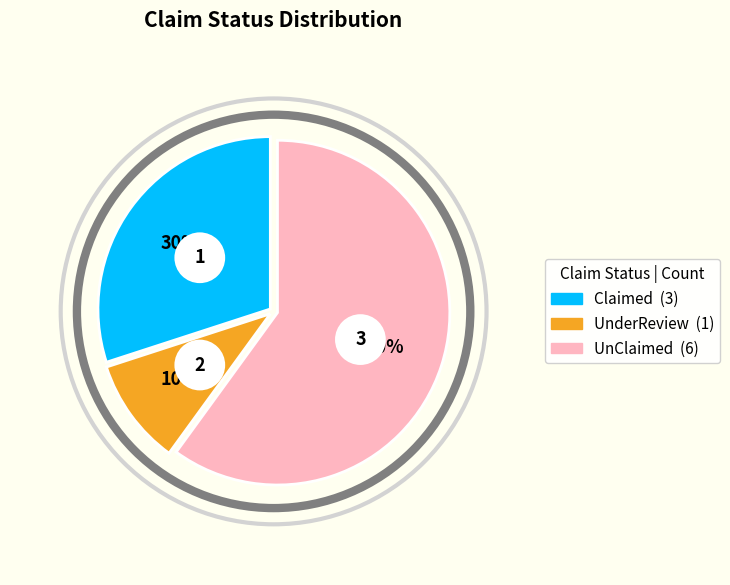

To the nearest percent, what is the average slice percentage?

33%